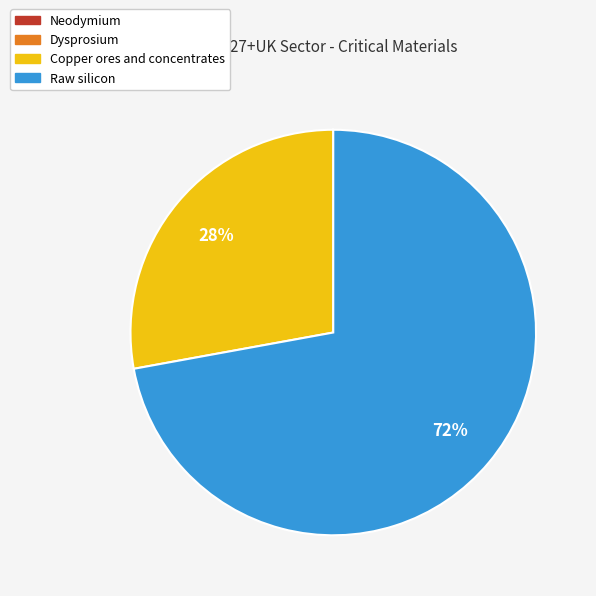

True or false: Copper ores and concentrates accounts for 28% of the total.

True